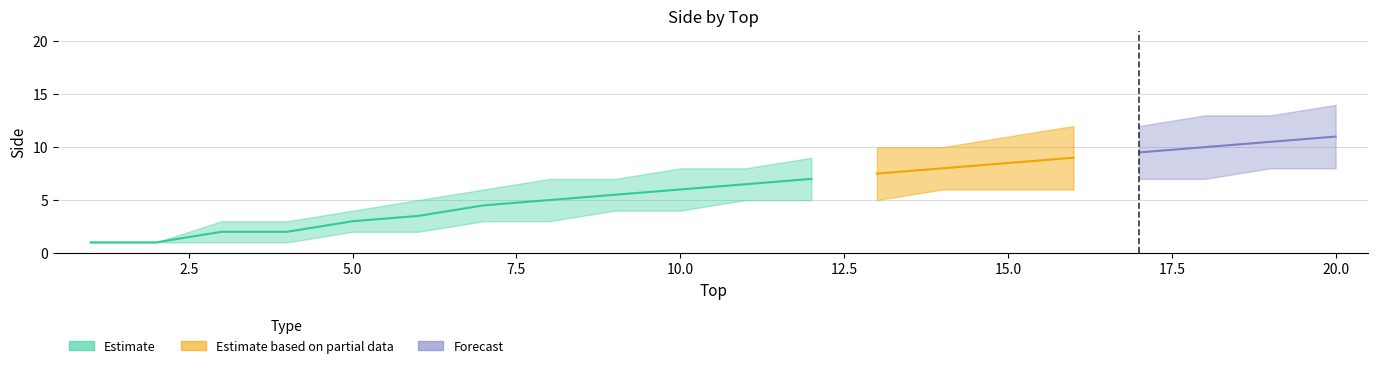

True or false: lower and upper intersect in this chart.

False